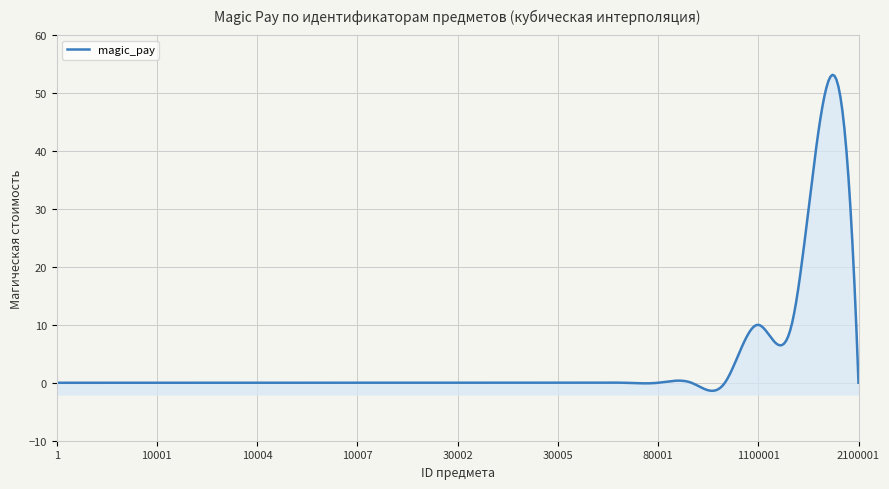

How many lines are shown in the chart?

1